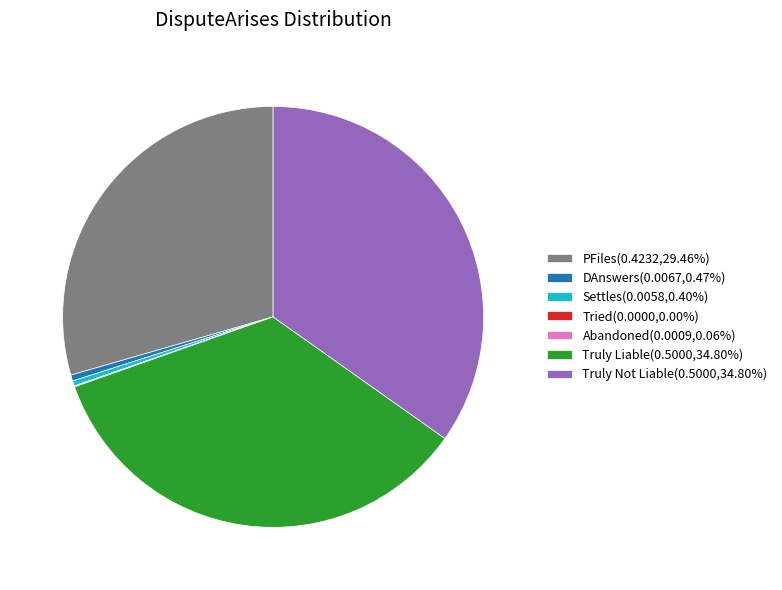

Combined, do Truly Not Liable(0.5000,34.80%) and PFiles(0.4232,29.46%) account for over 50%?

Yes